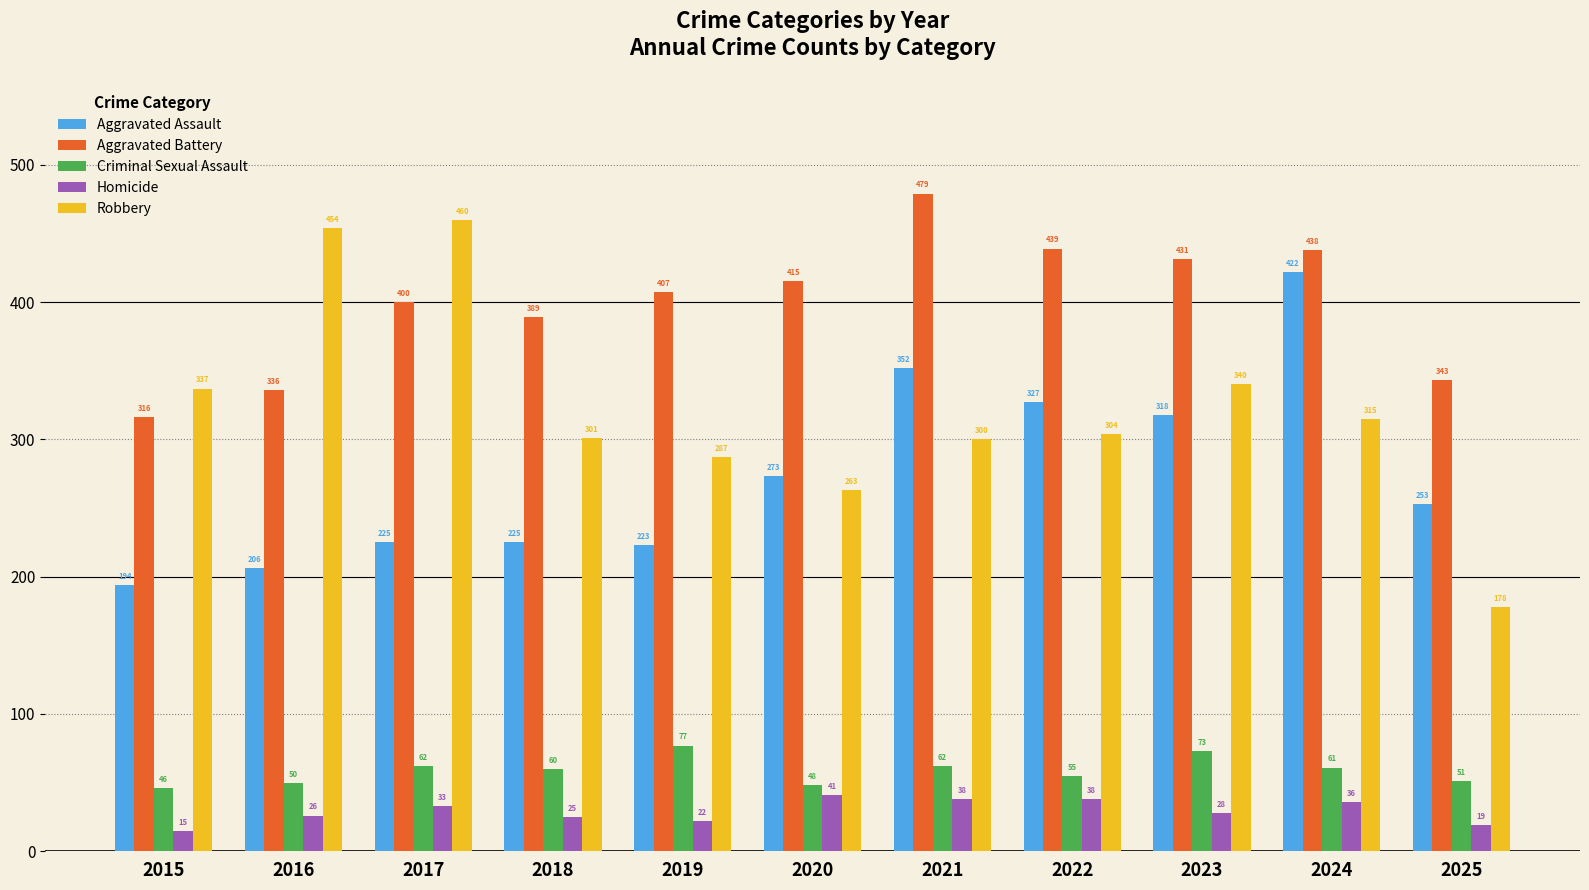

What value does the Criminal Sexual Assault series have at 2019?

77